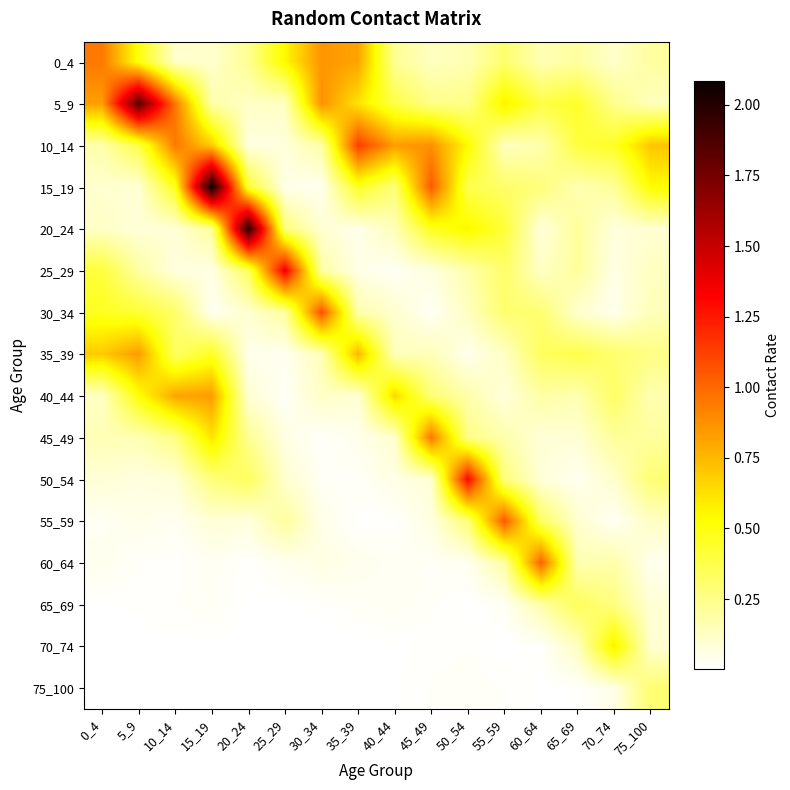

At which category does the chart reach its peak across all series?

15_19